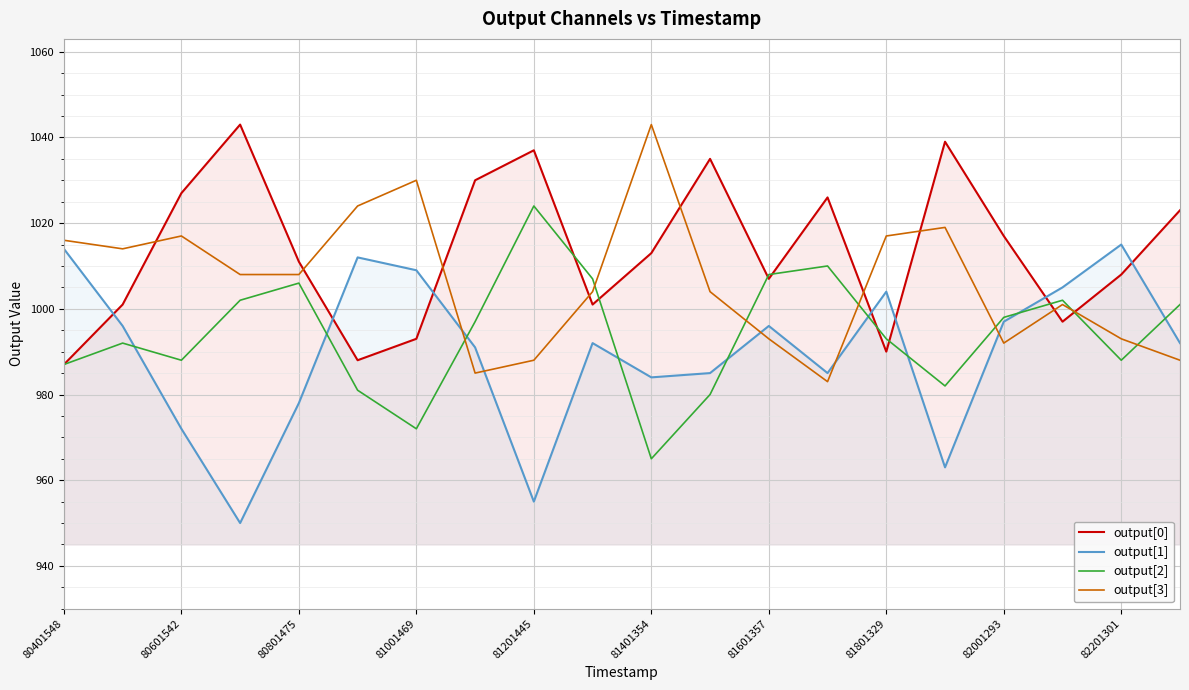

Which series has the largest total across all categories?

output[0]